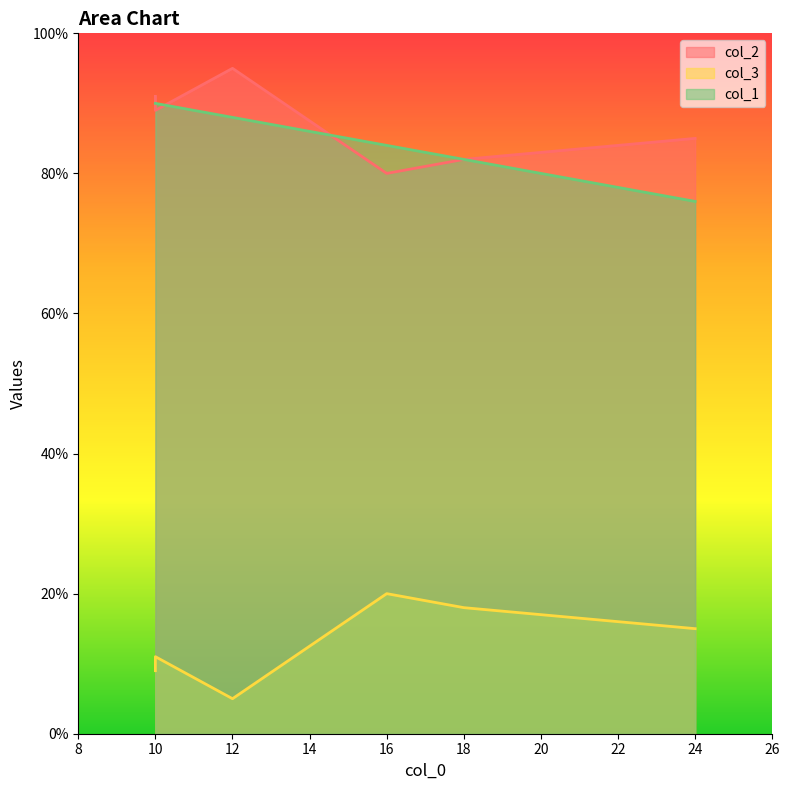

Is it true that col_3 equals 9 at 10?

True